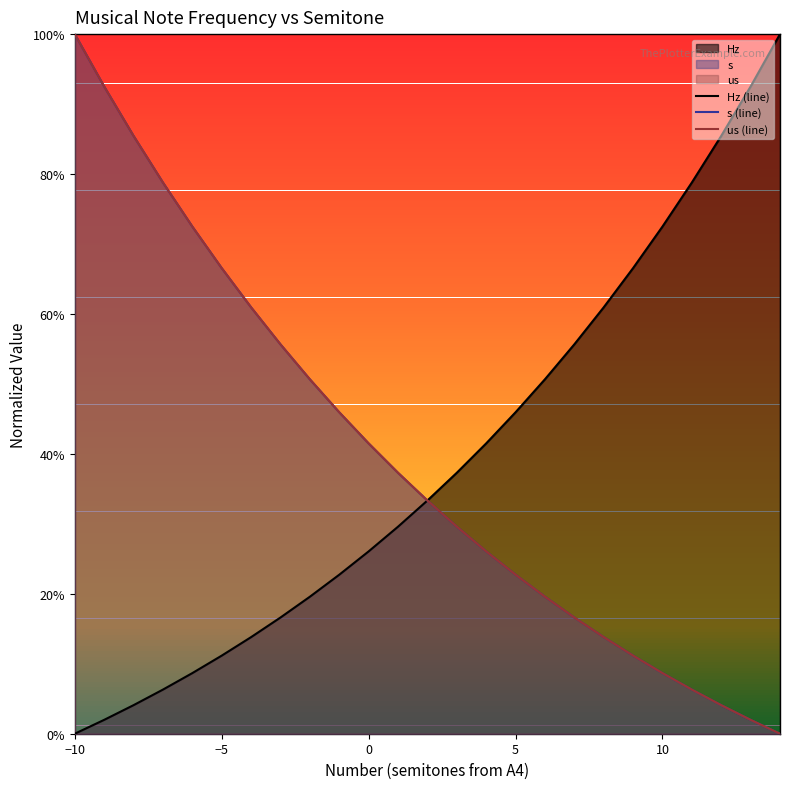

True or false: Hz (line) and us (line) cross at least once.

True